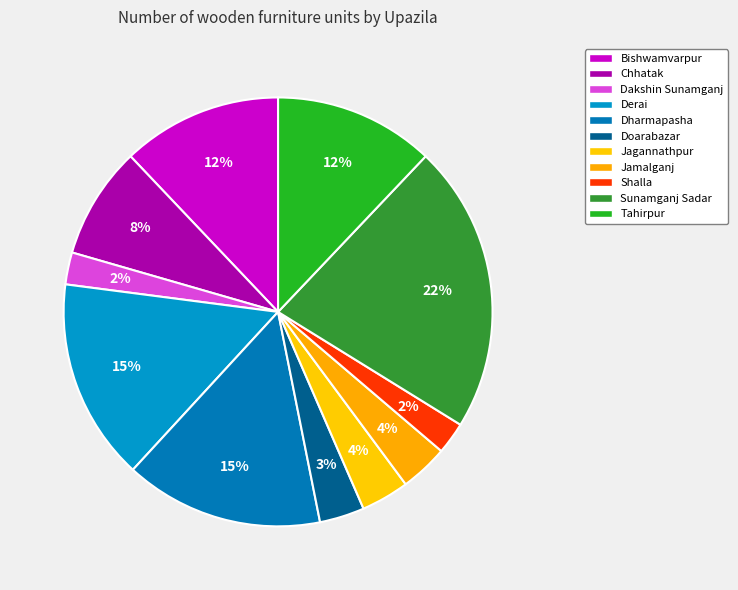

Is it true that Dharmapasha is 15% of the pie?

True